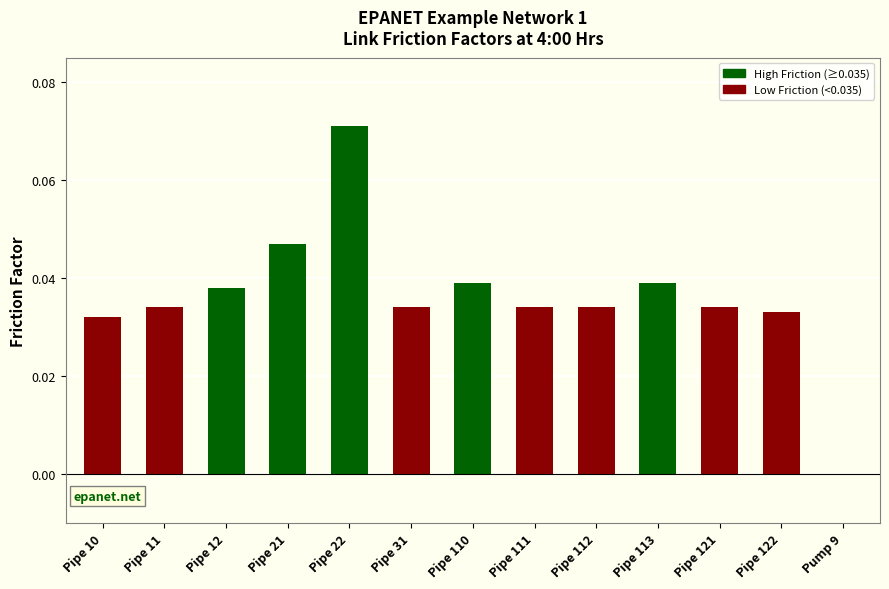

What is the sum of all values?

0.5